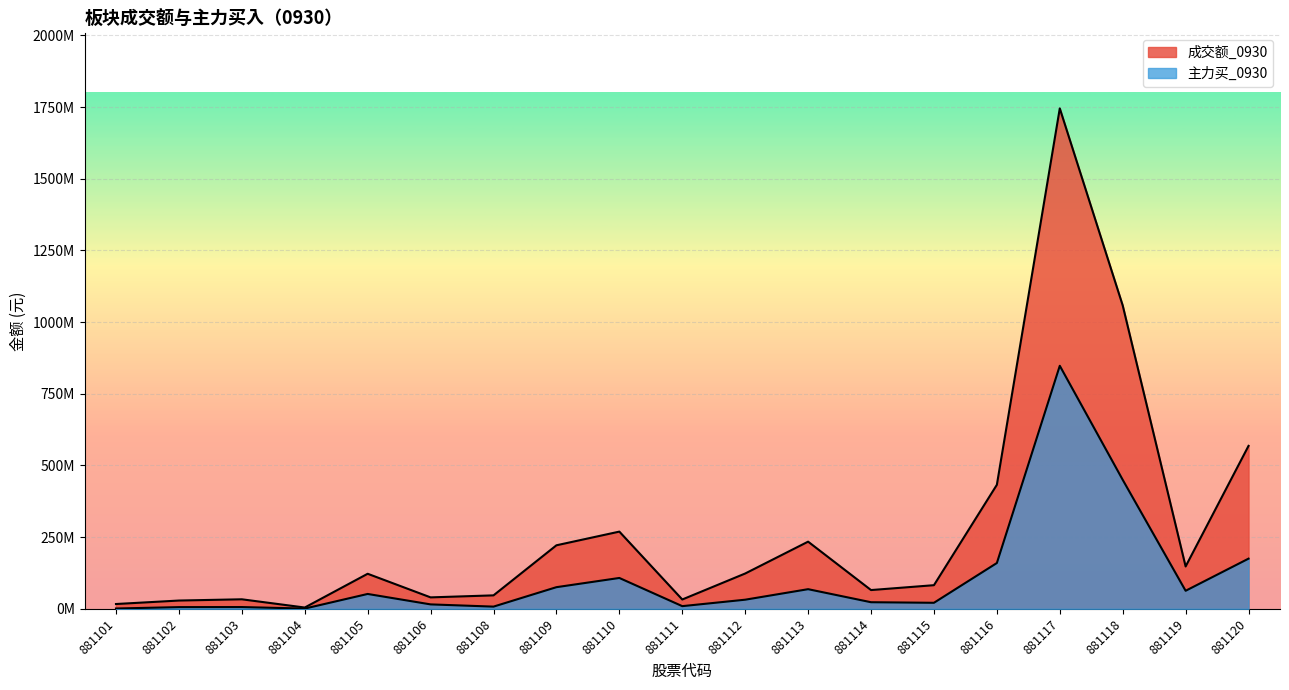

How many interior local valleys does the 主力买_0930 series have?

5